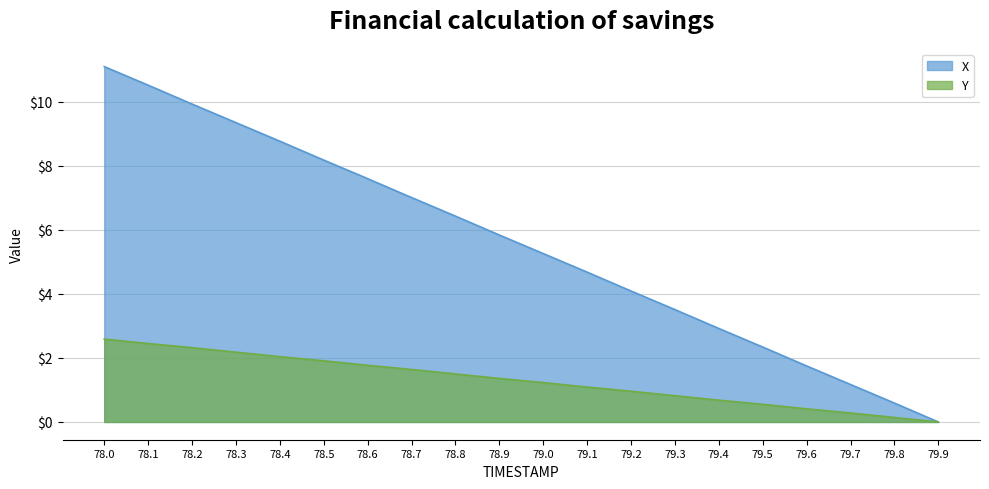

True or false: X has a value of 2.3 at 79.5.

True